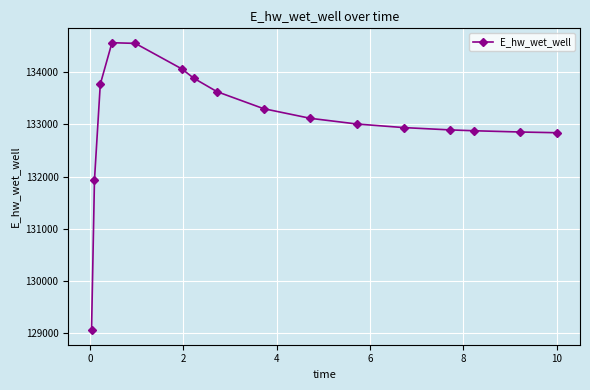

What is the value of the 4th point from the left?

134569.1